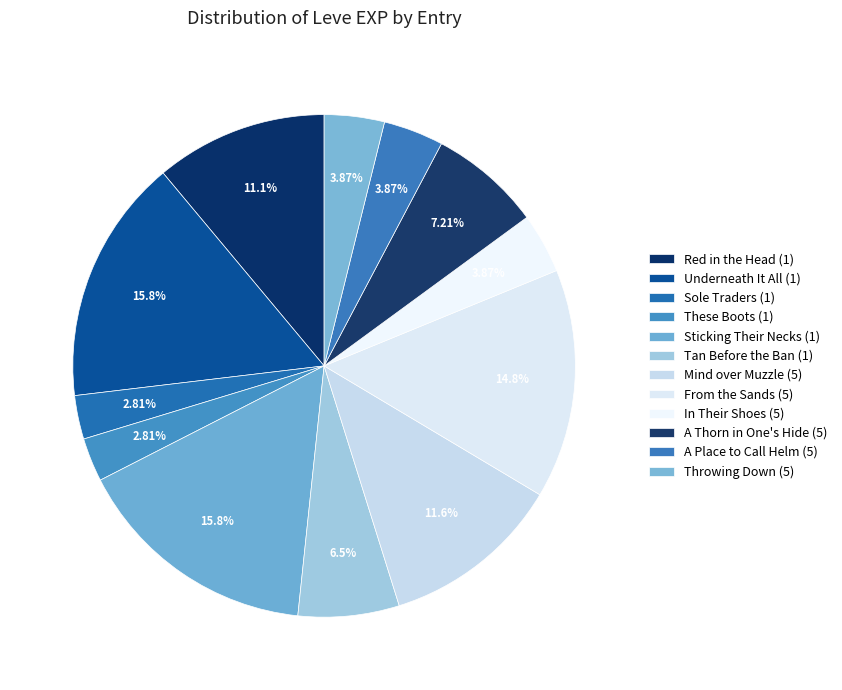

Does A Place to Call Helm (5) account for over 50% of the chart?

No